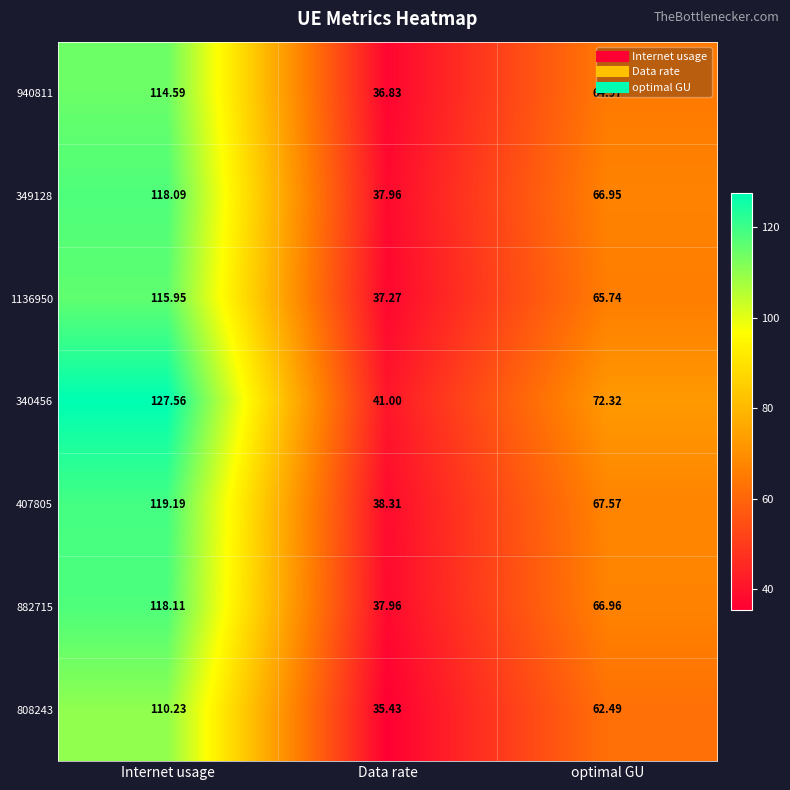

Where is 940811 nearest to the value 75?

optimal GU